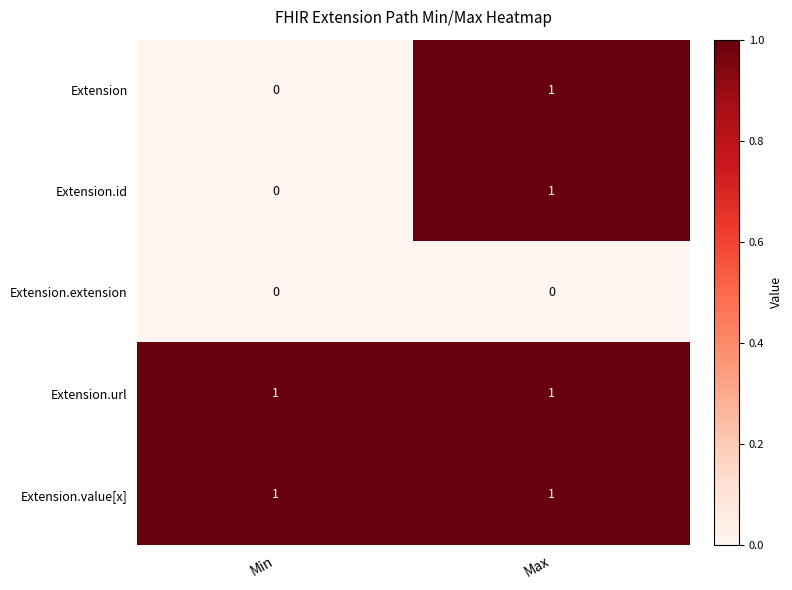

Is it true that Extension.extension equals 0 at Min?

True